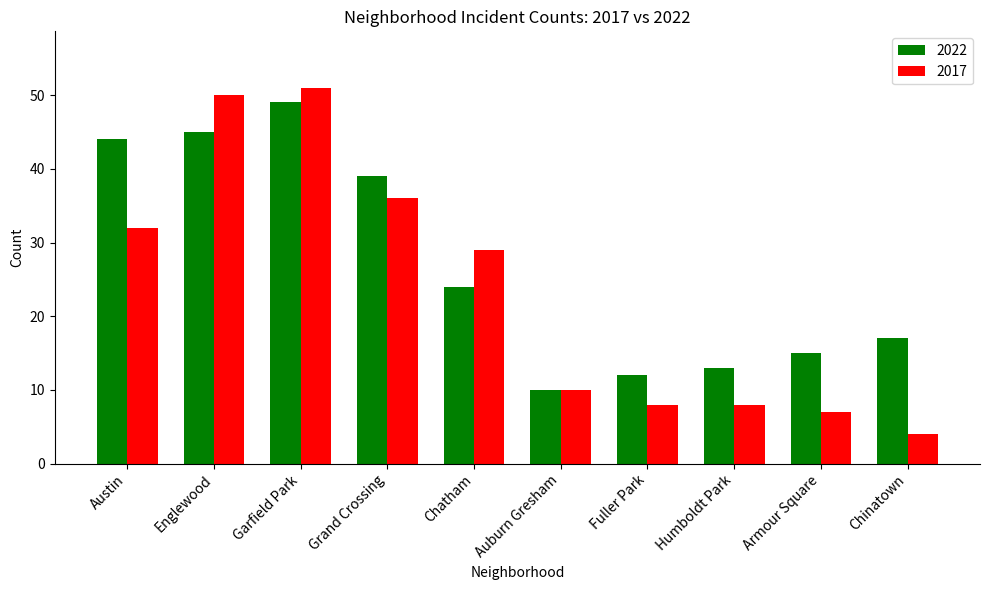

What is the average value of the 2017 series?

24